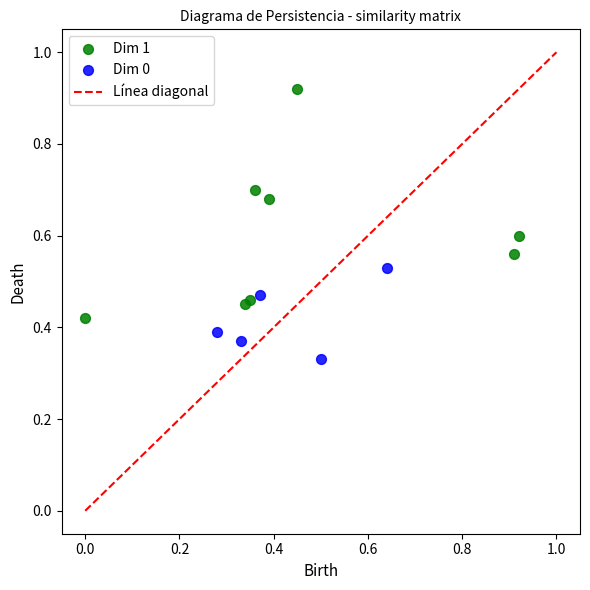

Which series contains the lowest Y value?

Dim 0